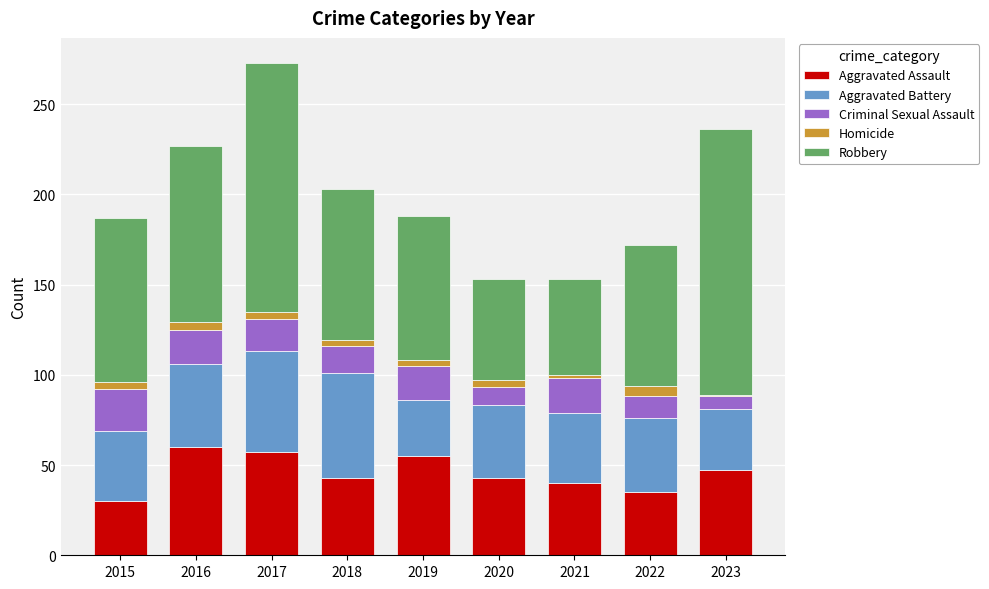

What are all the series names shown in the legend?

Aggravated Assault, Aggravated Battery, Criminal Sexual Assault, Homicide, Robbery